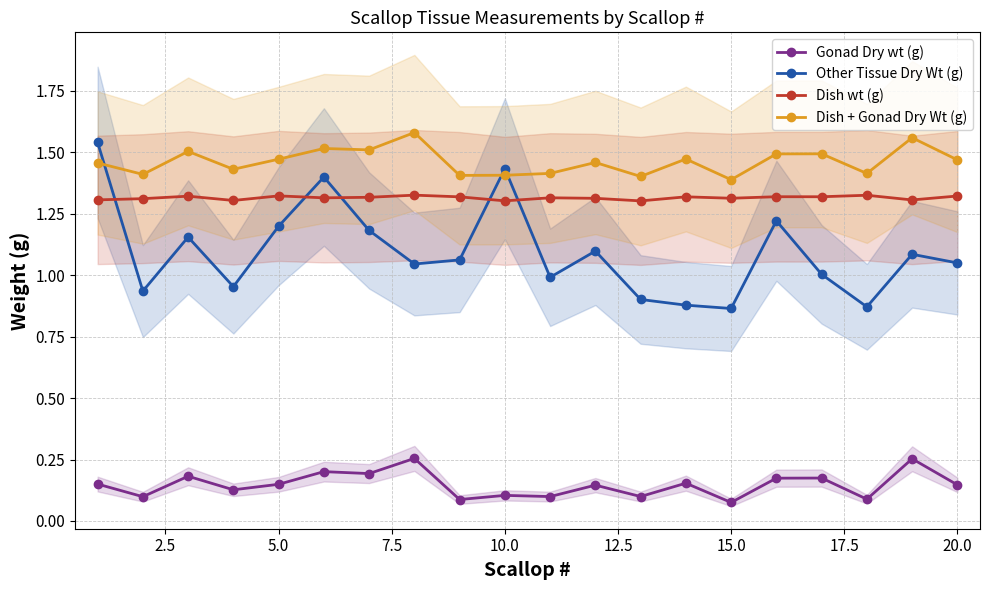

True or false: Dish wt (g) and Dish + Gonad Dry Wt (g) cross at least once.

False